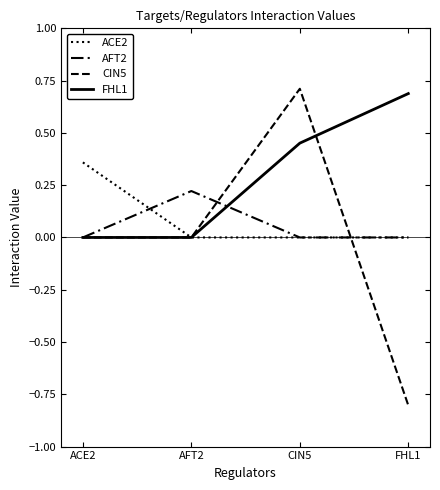

Between CIN5 and AFT2, which is larger?

CIN5